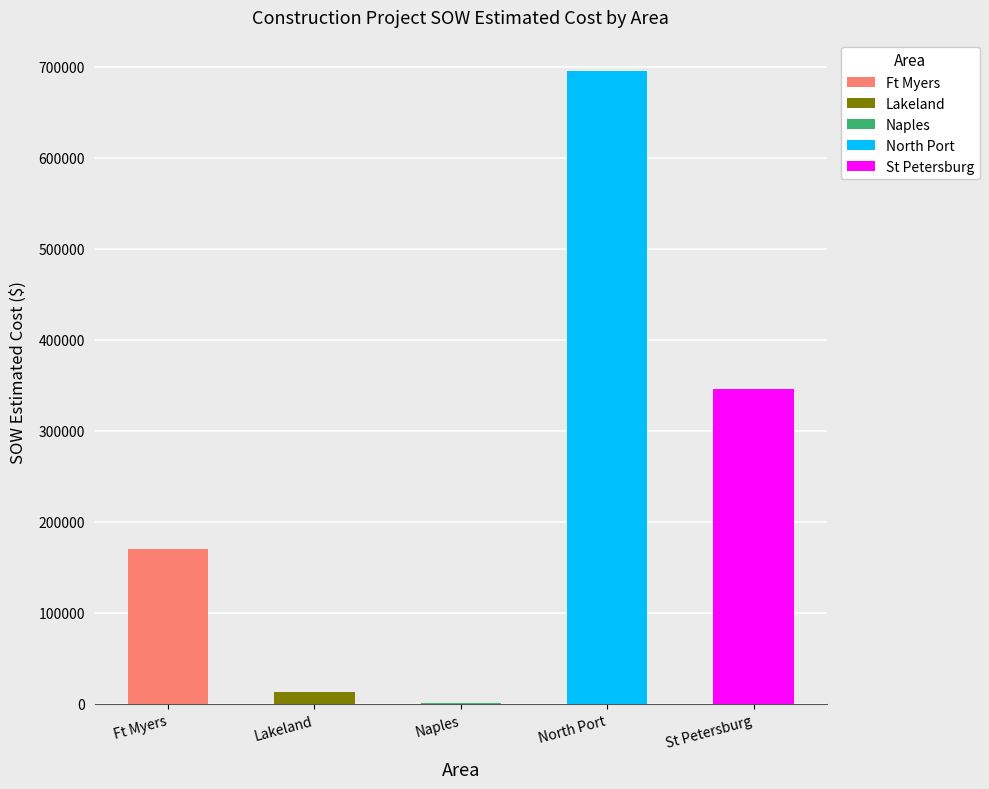

Between Ft Myers and North Port, which series saw the biggest shift?

North Port